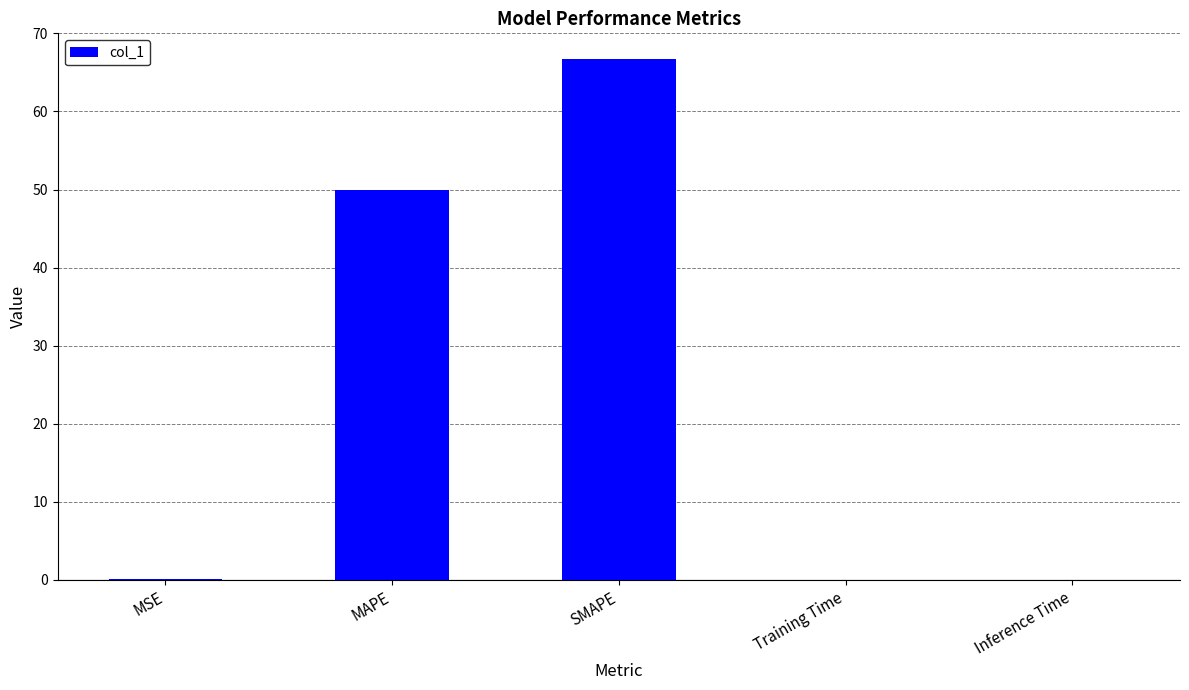

At which label is the value closest to 33?

MAPE